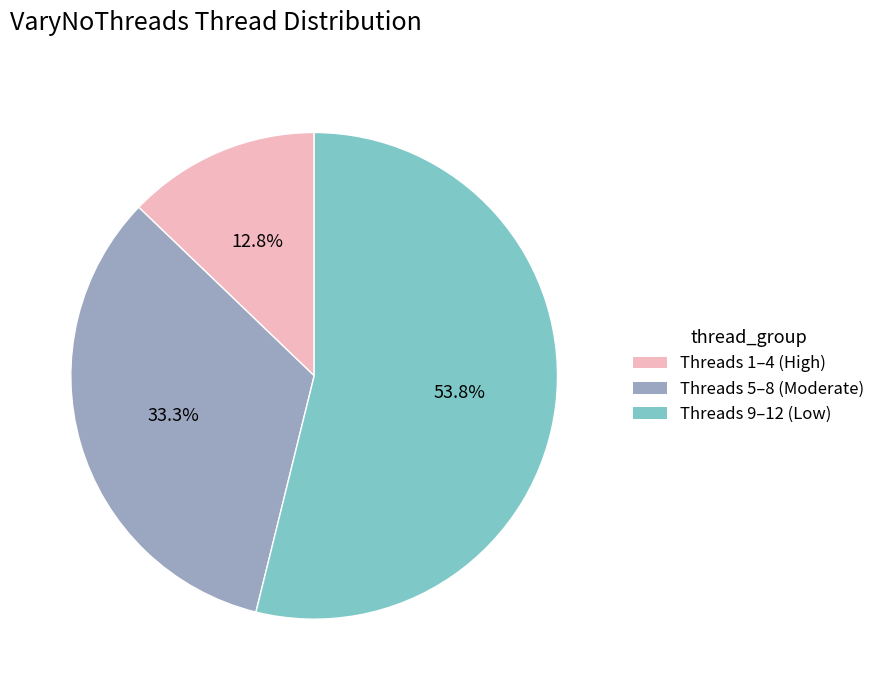

To the nearest percent, what is the difference between the largest and smallest slice percentages?

41%